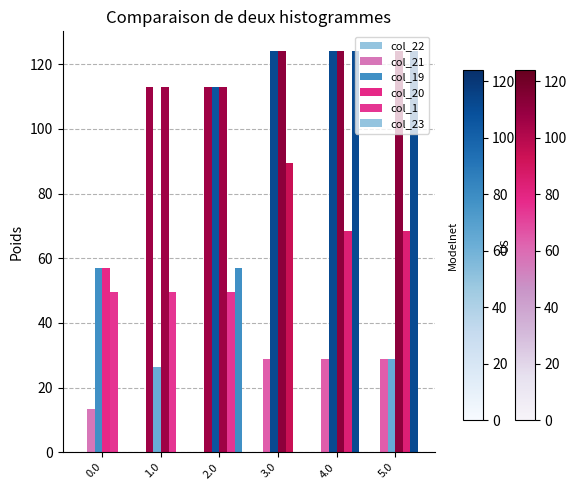

Which series has the largest range (max minus min)?

col_23